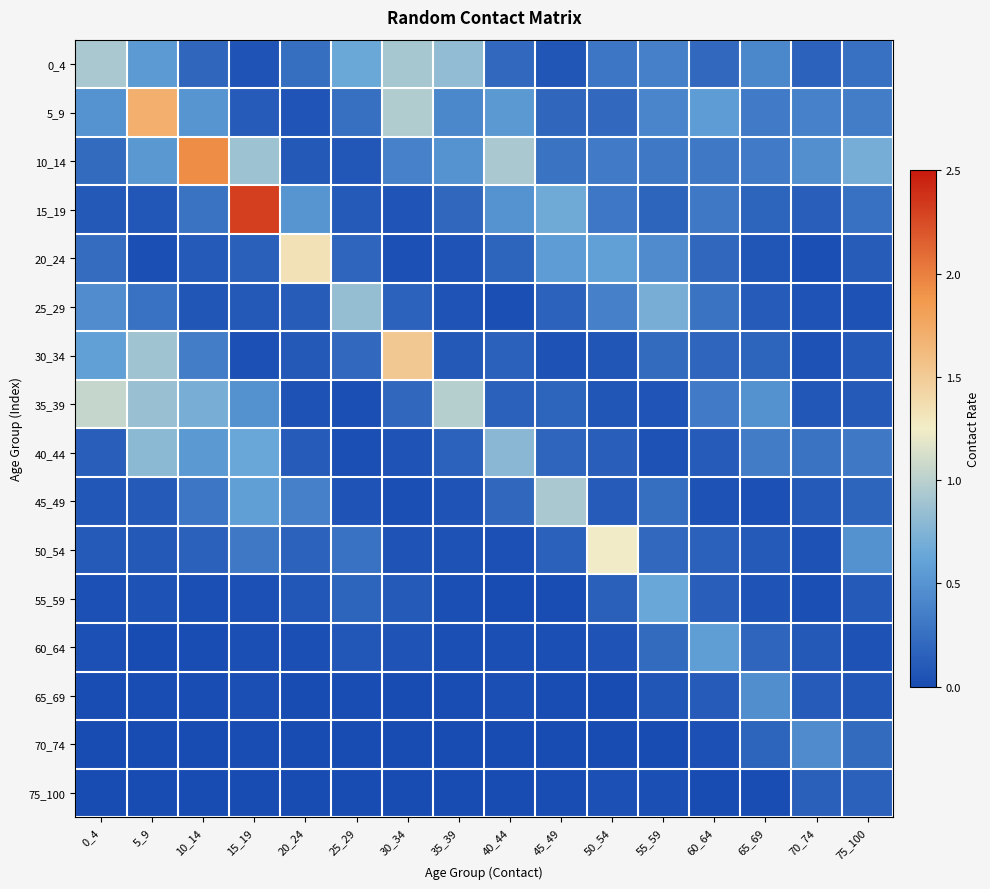

What is the greatest value displayed?

2.3